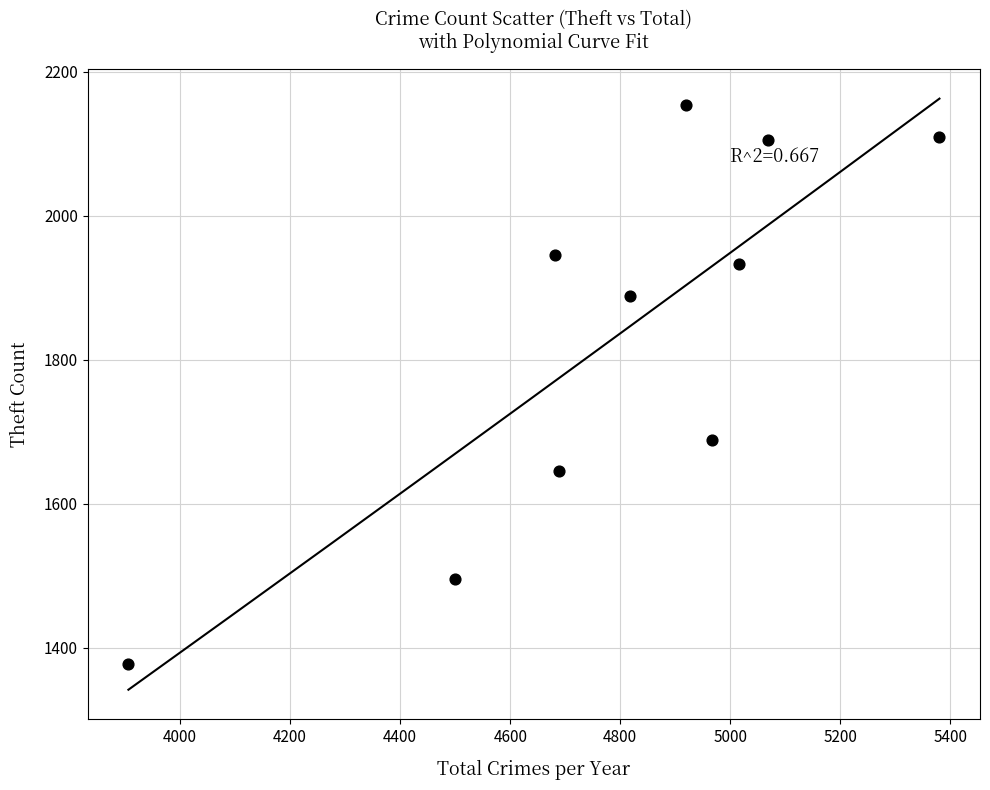

What Y value in the scatter plot is closest to 1765?

1688